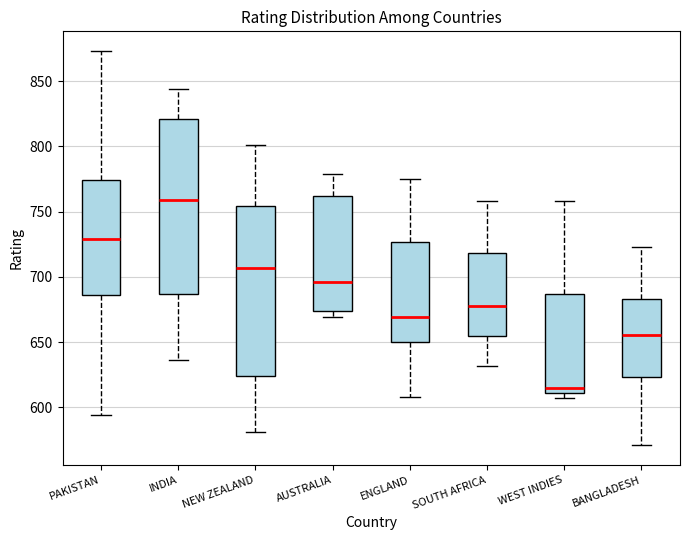

Where is the upper edge of the box for BANGLADESH on the y-axis? The values are not printed on the chart, so give them approximately, as read against the axis.

685